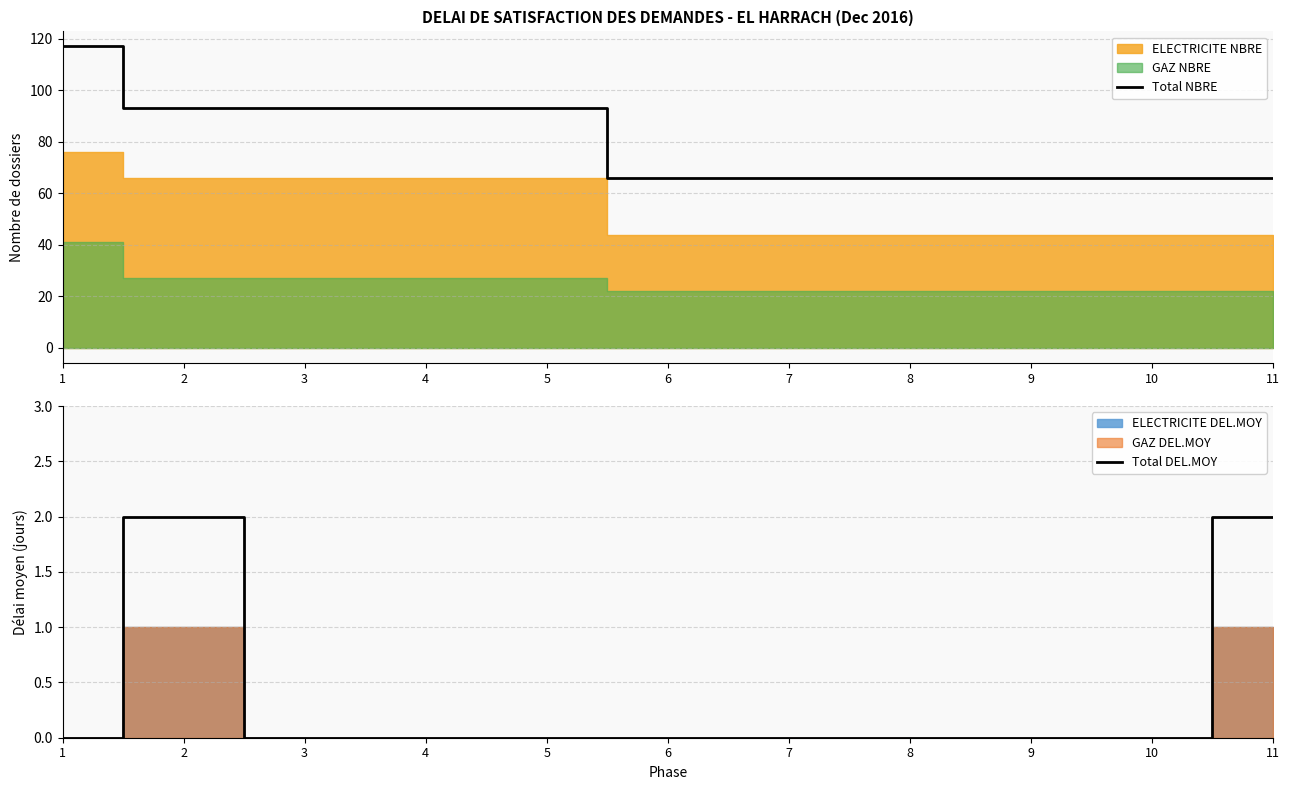

What is the lowest value of the Total NBRE series?

66